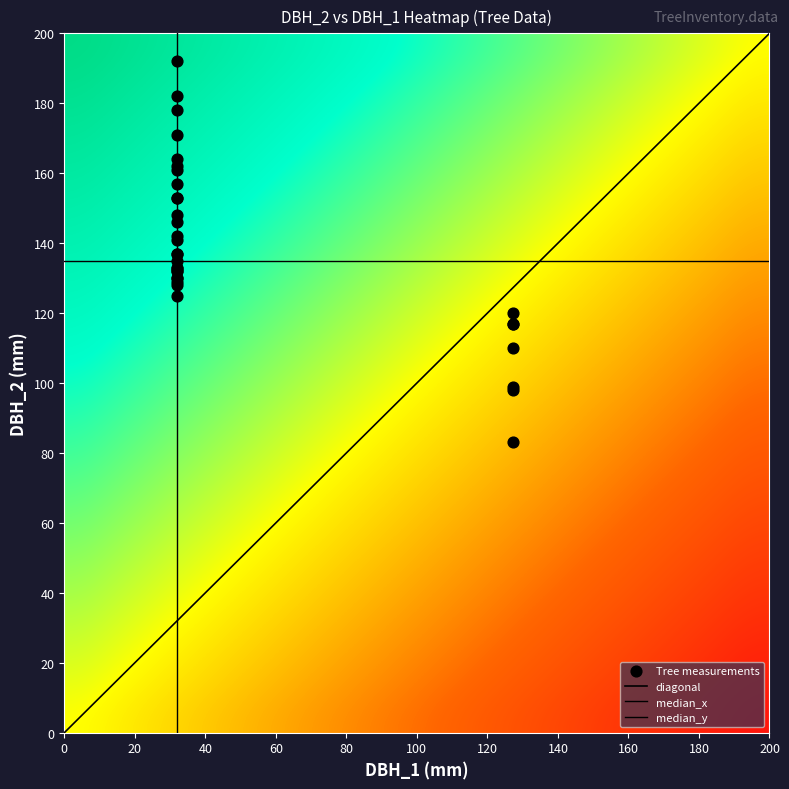

True or false: 27_1649_6_IFN2 has a value of 154.4 at dbh_2.

False